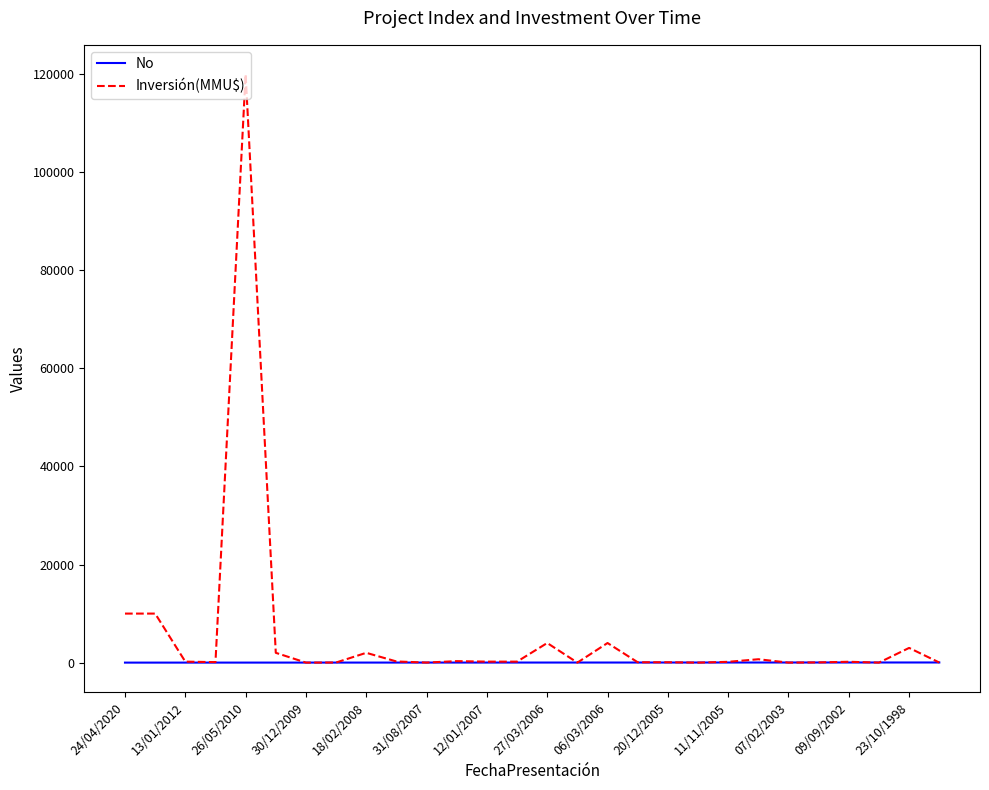

Which series has the largest range (max minus min)?

Inversión(MMU$)